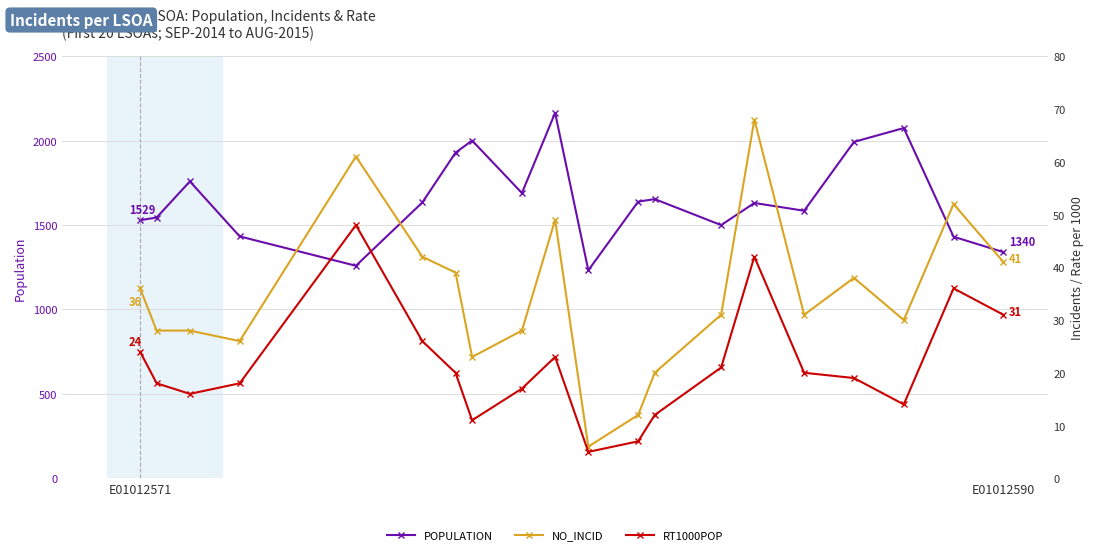

What is the minimum value for POPULATION?

1232